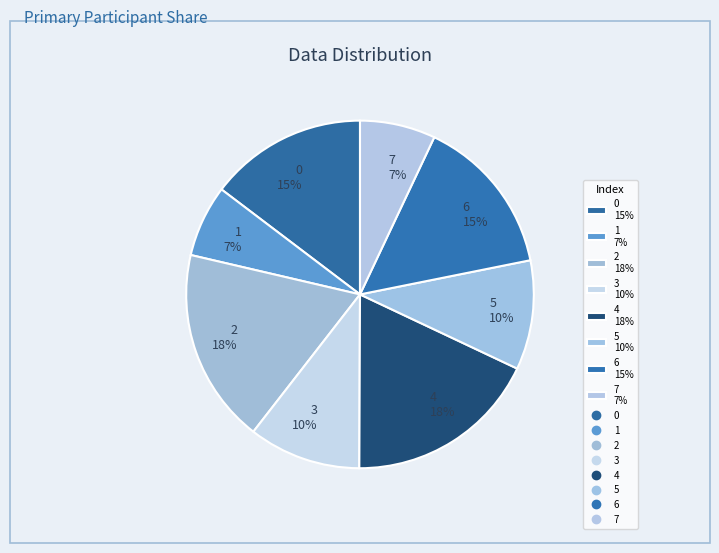

To the nearest percent, what is the average slice percentage?

12%